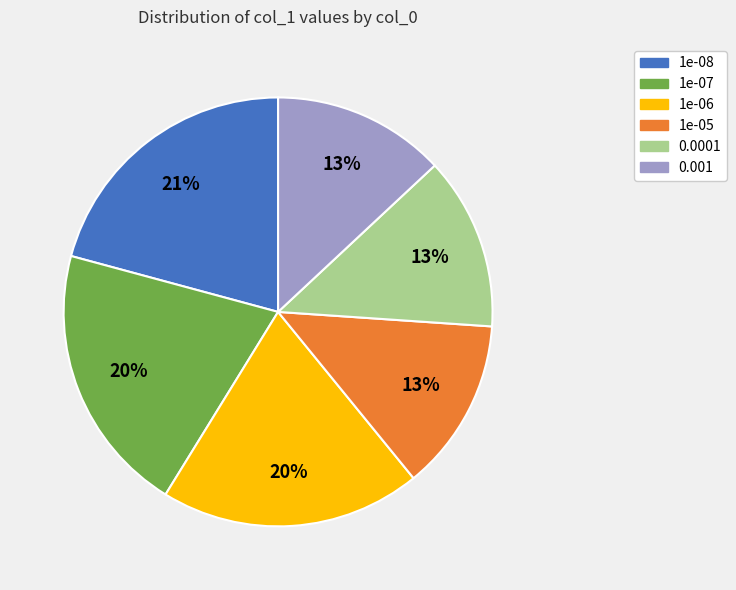

What percentage is the 1e-07 slice, to the nearest percent?

20%